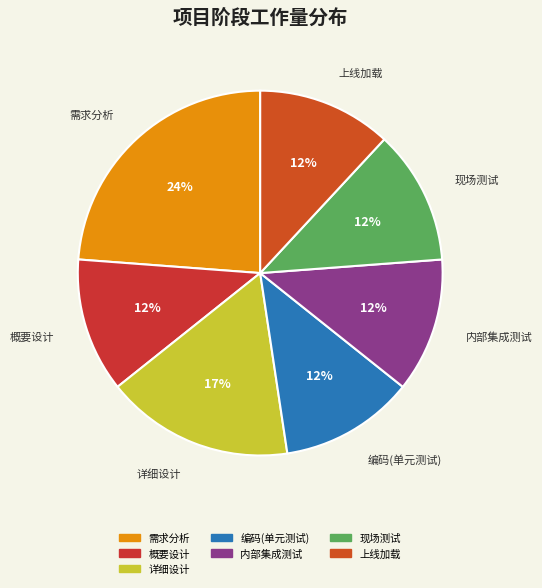

Which slice is the largest?

需求分析